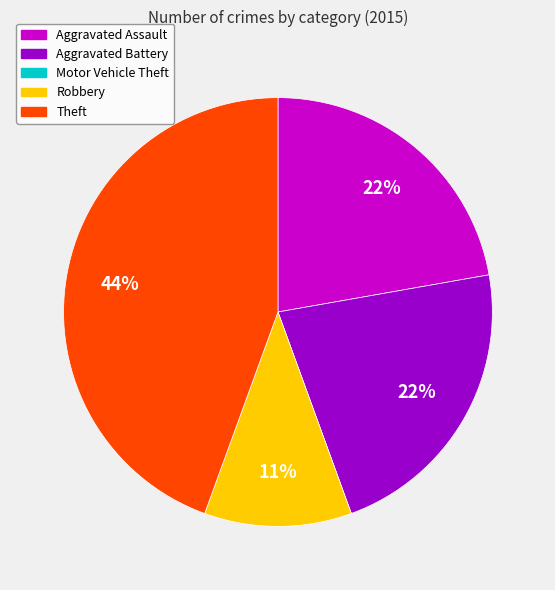

Does Theft account for over 50% of the chart?

No